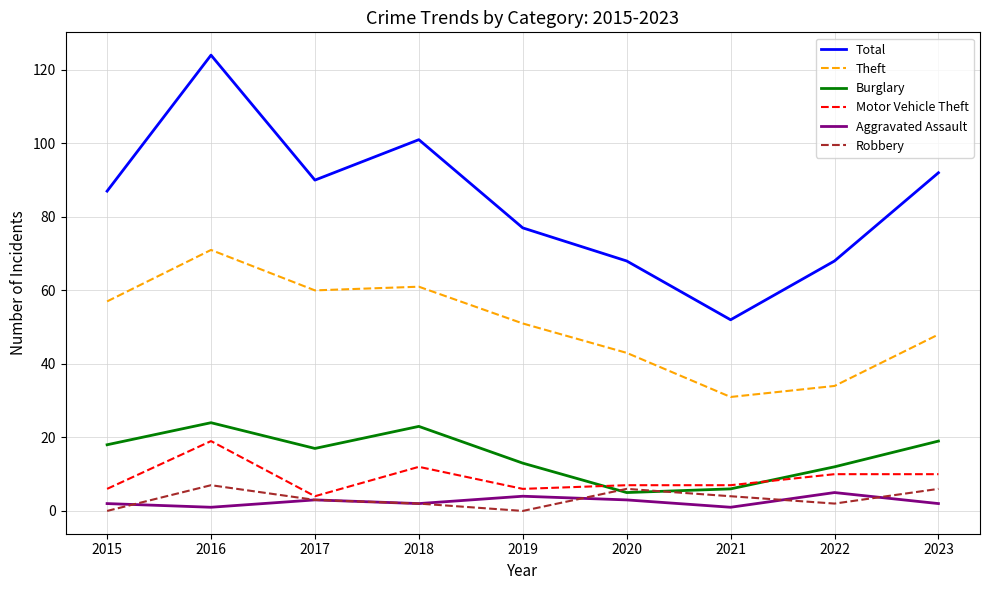

What are all the series names shown in the legend?

Total, Theft, Burglary, Motor Vehicle Theft, Aggravated Assault, Robbery